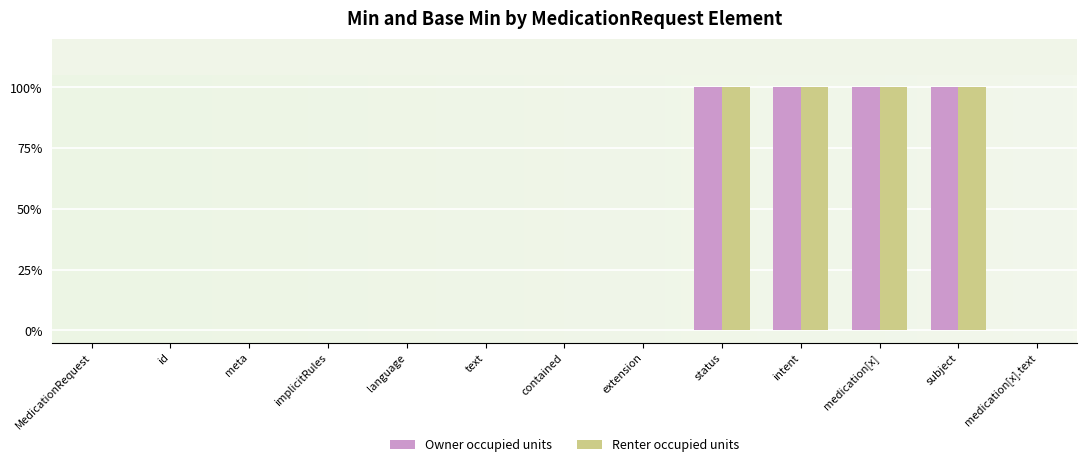

What are all the series names shown in the legend?

Owner occupied units, Renter occupied units